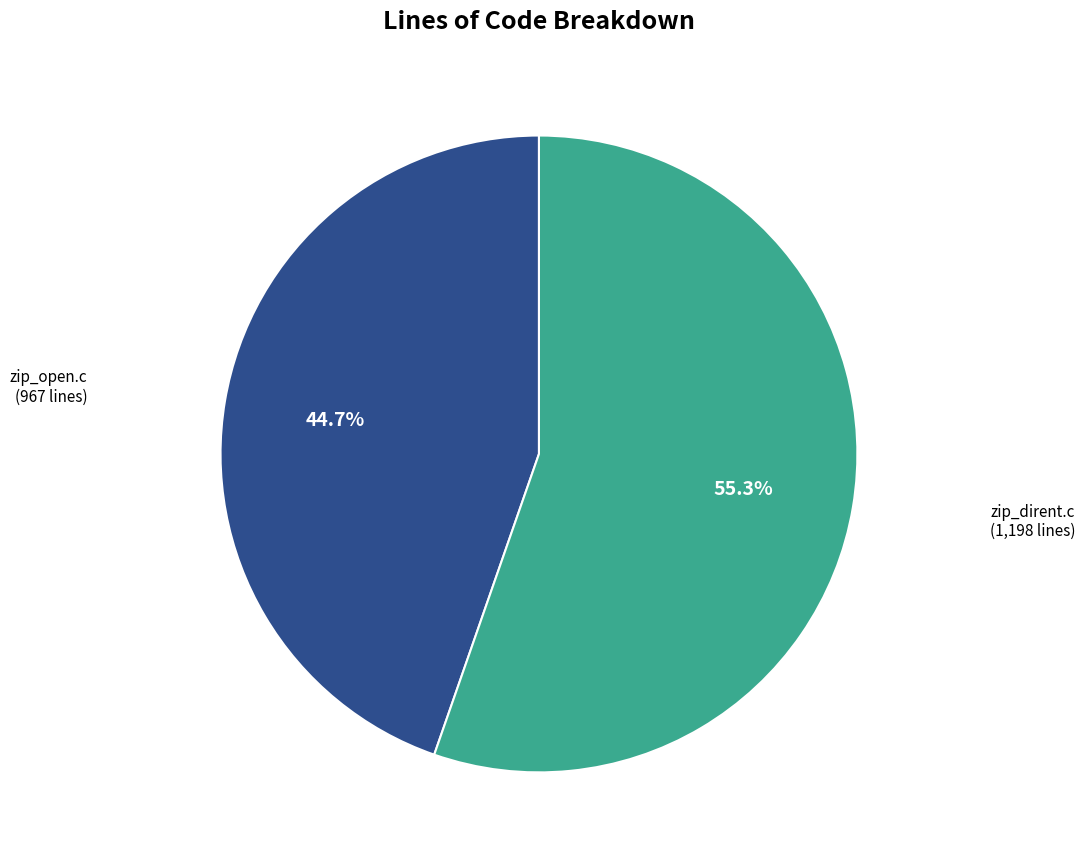

Is there any slice that represents more than half of the pie?

Yes